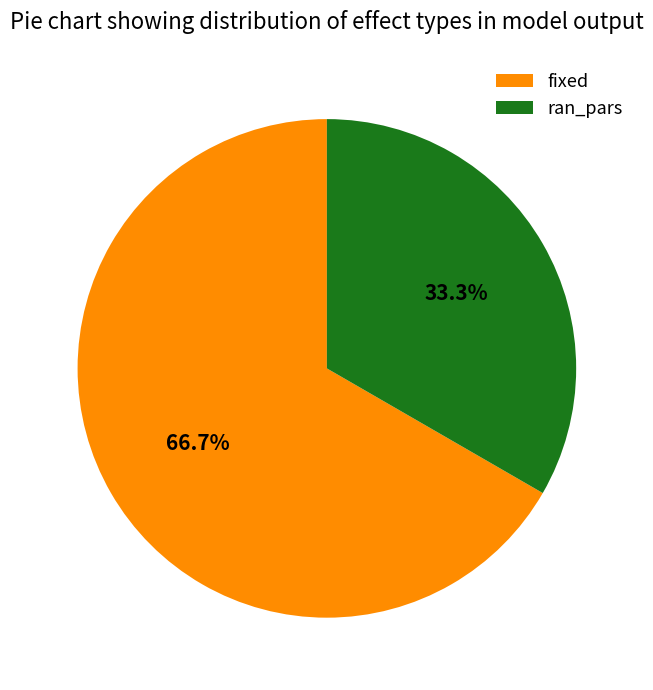

Do fixed and ran_pars together represent more than half of the pie?

Yes